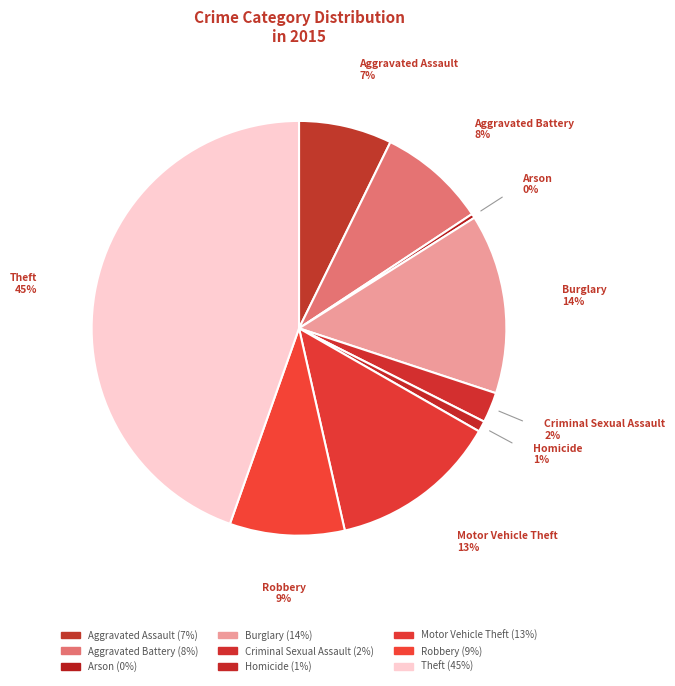

Approximately how many times larger is the value at Robbery compared to Burglary?

0.6